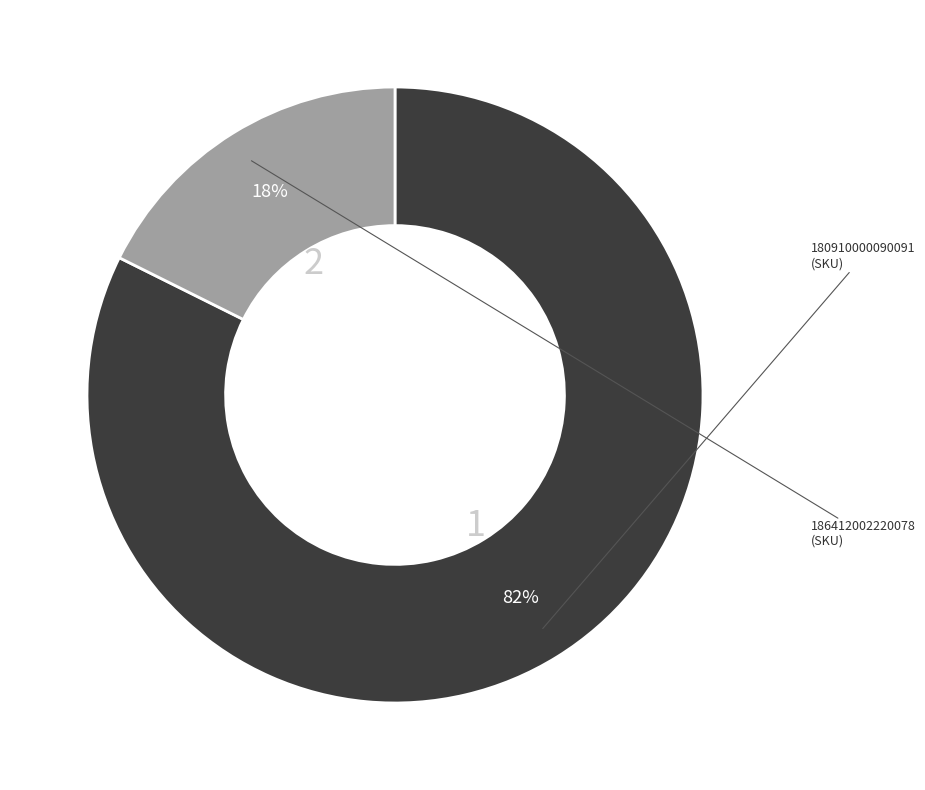

Is 186412002220078 the majority of the pie?

No